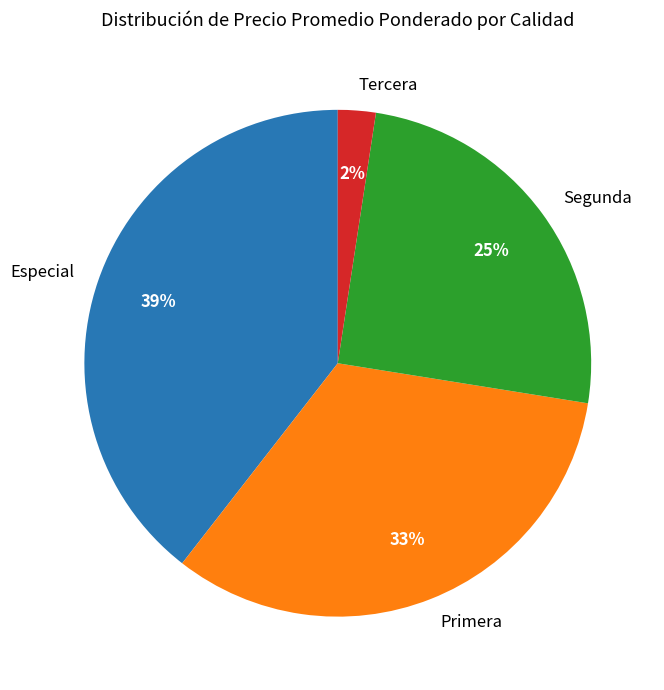

Is it true that Tercera is 2% of the pie?

True